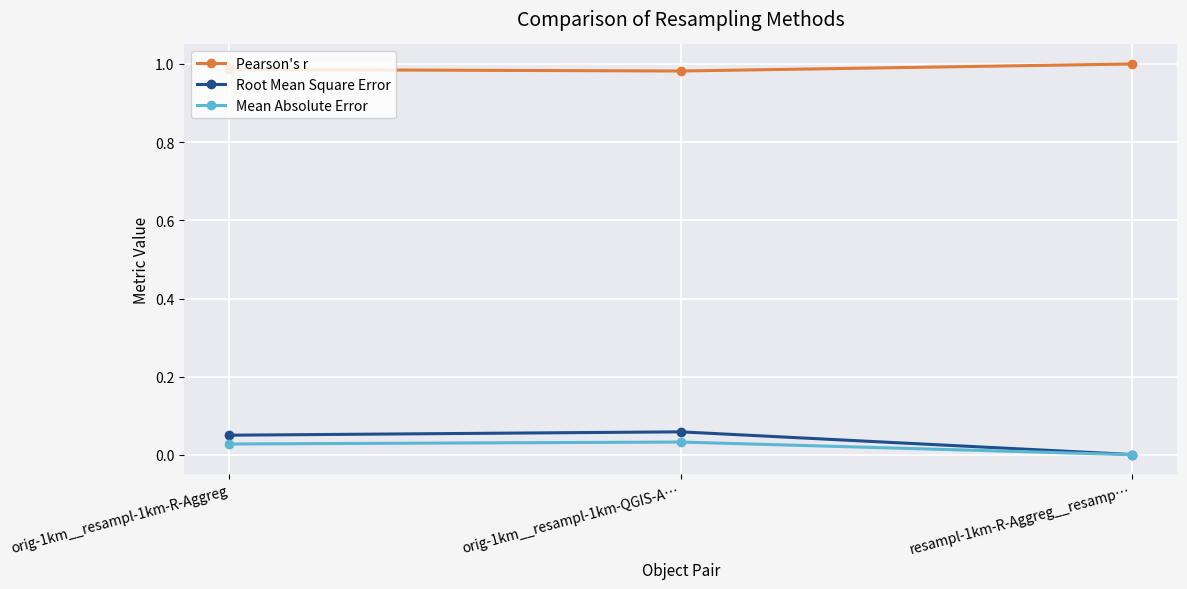

What position from the right is resampl-1km-R-Aggreg__resamp…?

1